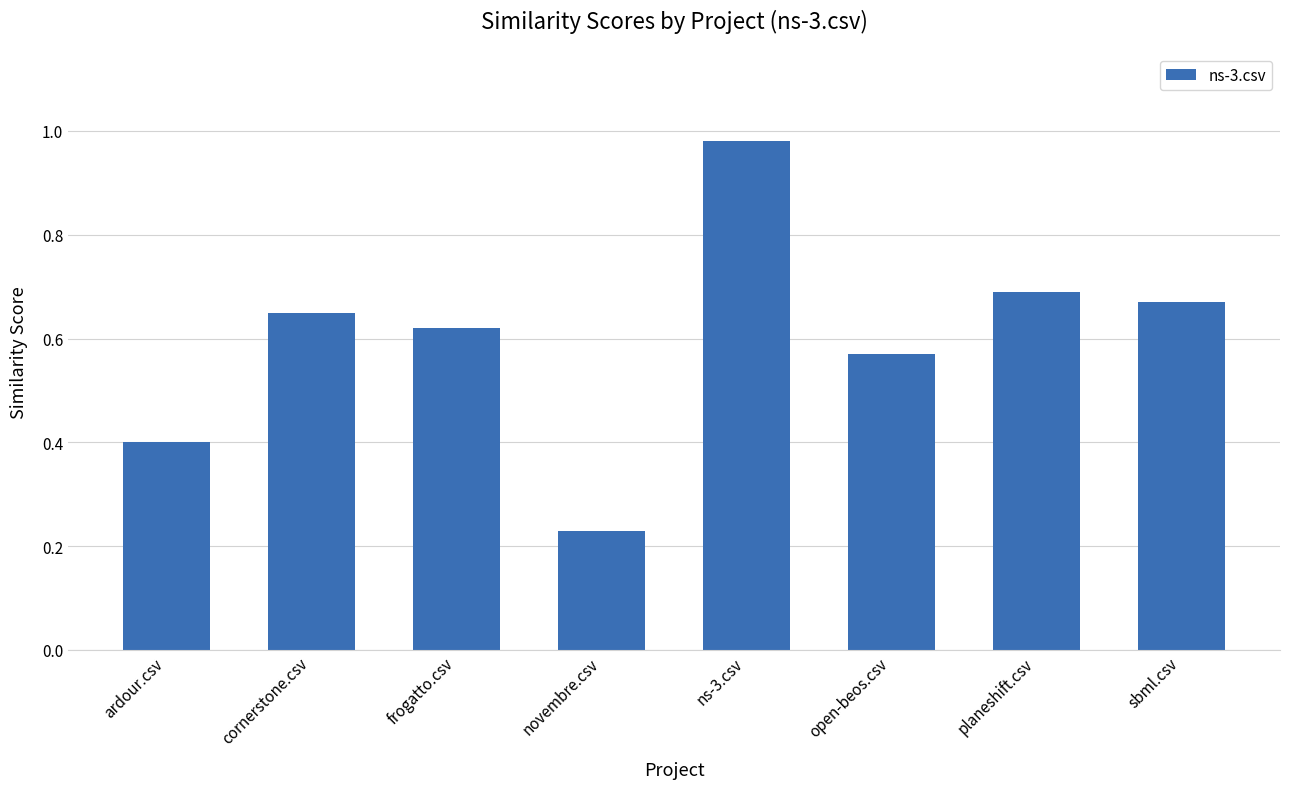

How many bars are there in total?

8